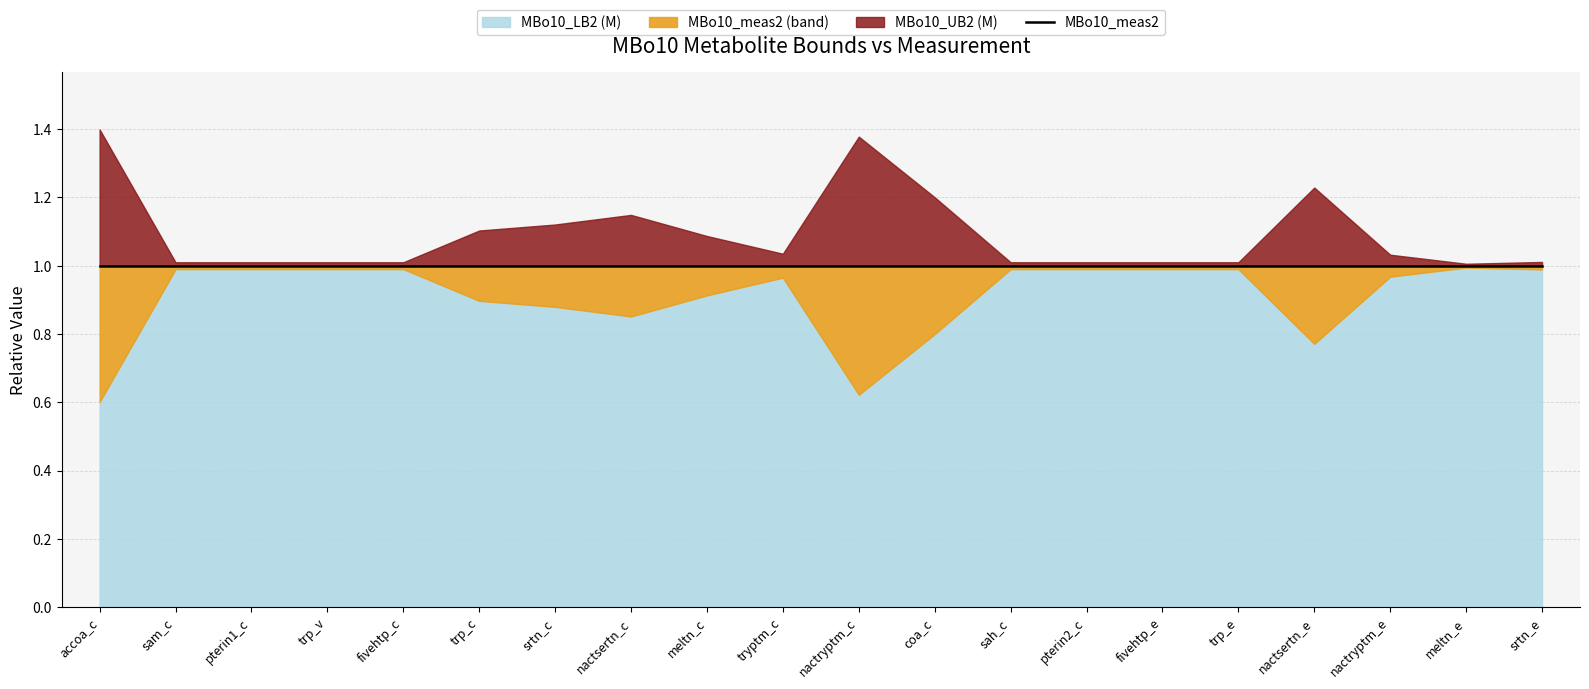

True or false: MBo10_meas2 has more than 2 interior local peaks.

False